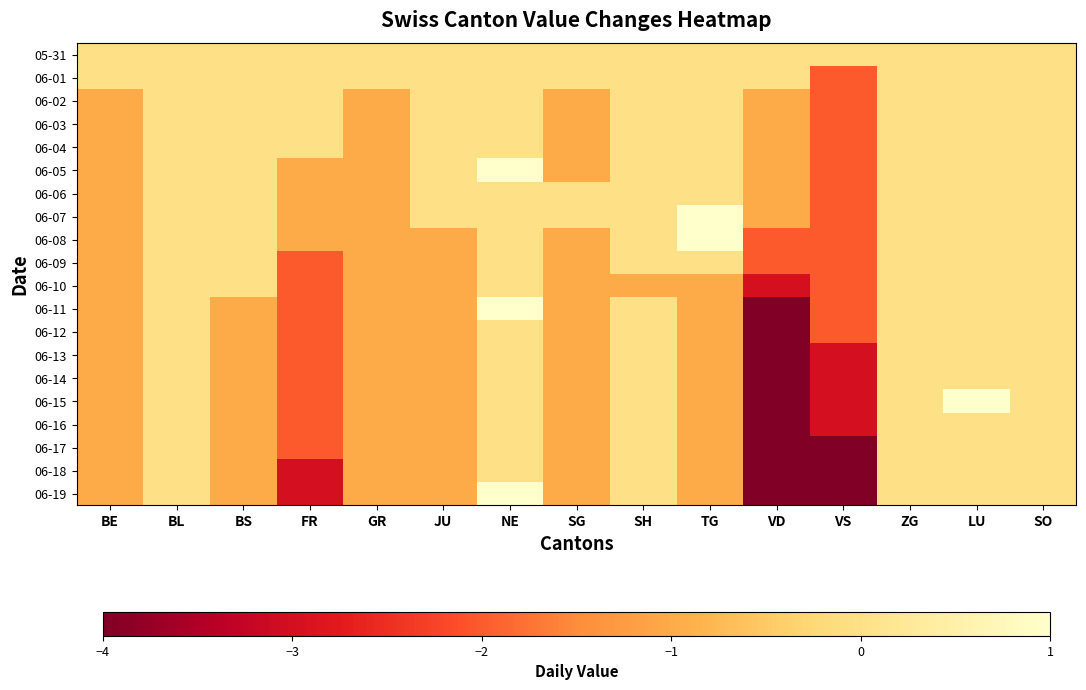

Count the number of data series in this chart.

20